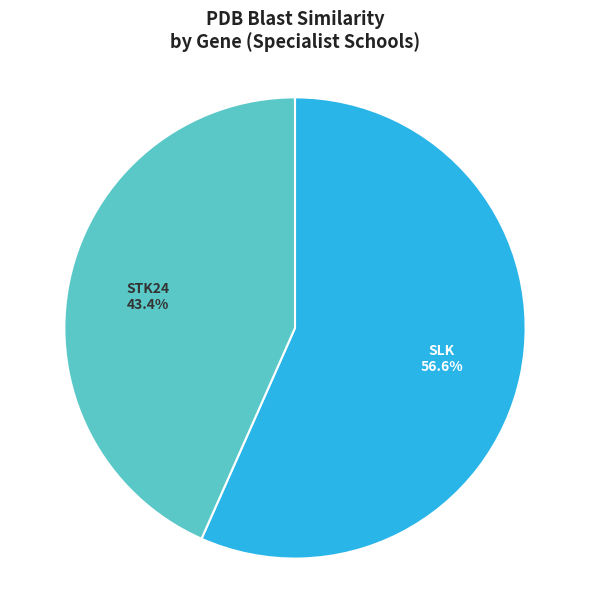

Rank the categories by value from highest to lowest.

SLK, STK24